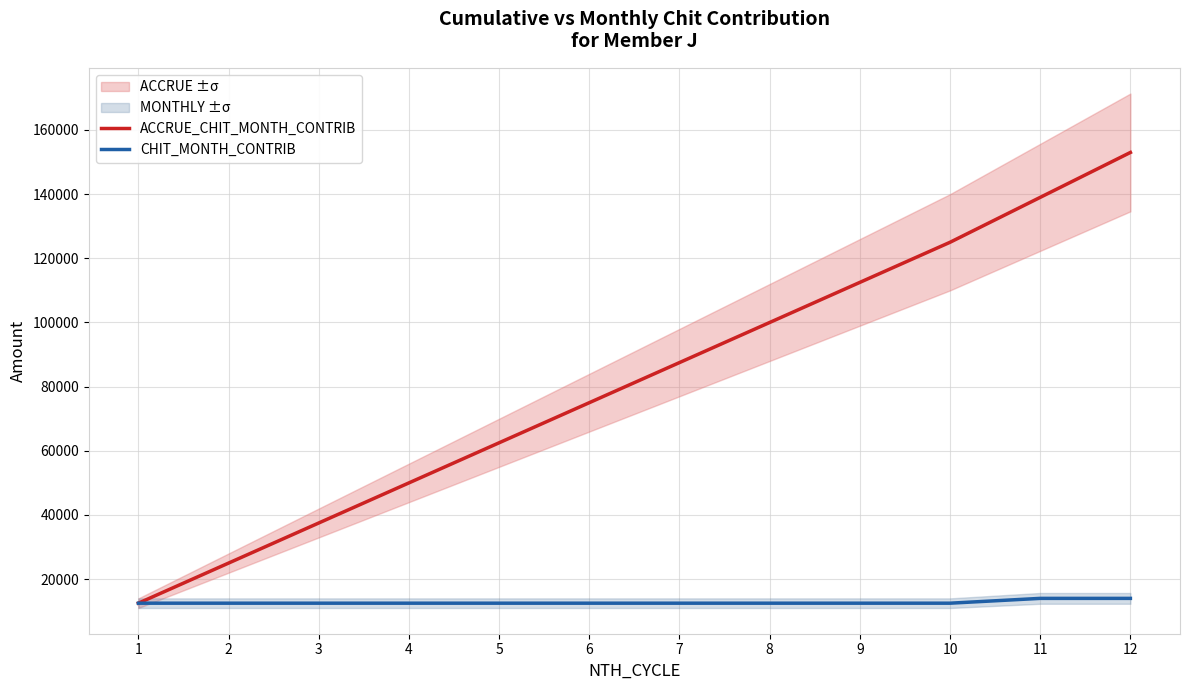

Rank the series at 11 from highest to lowest value.

ACCRUE_CHIT_MONTH_CONTRIB, CHIT_MONTH_CONTRIB